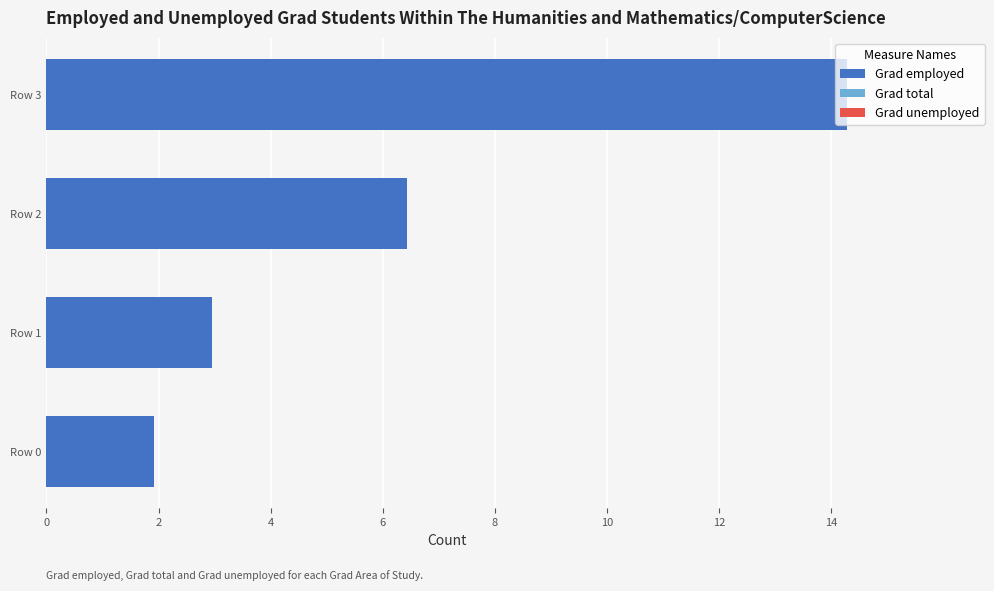

Which category has the highest value across all series?

Row 3